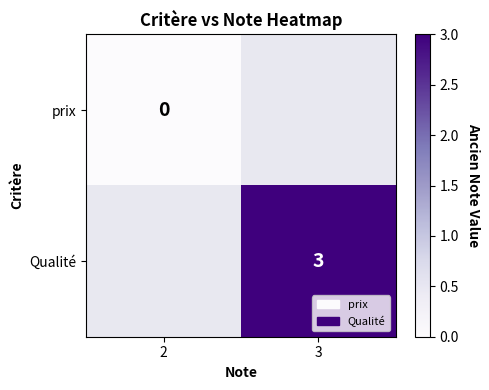

What is the maximum value shown in the chart?

3.0